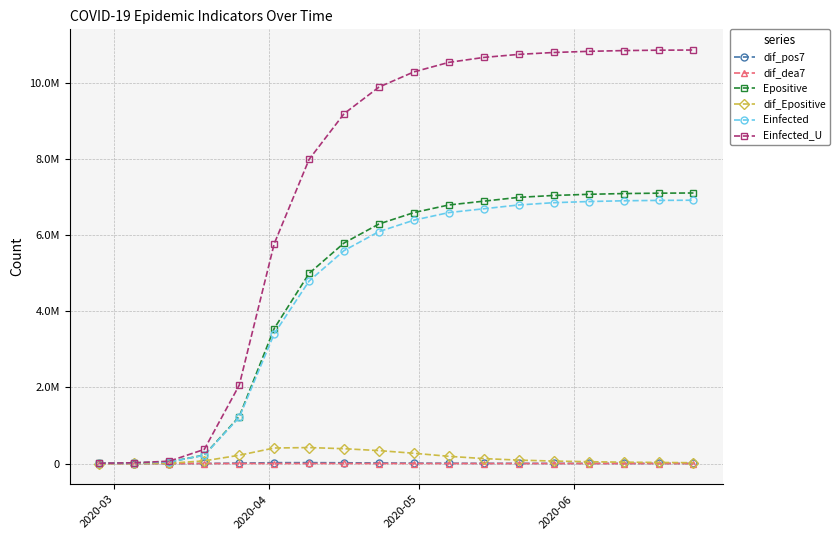

Which category has the lowest value in the dif_pos7 series?

2020-03